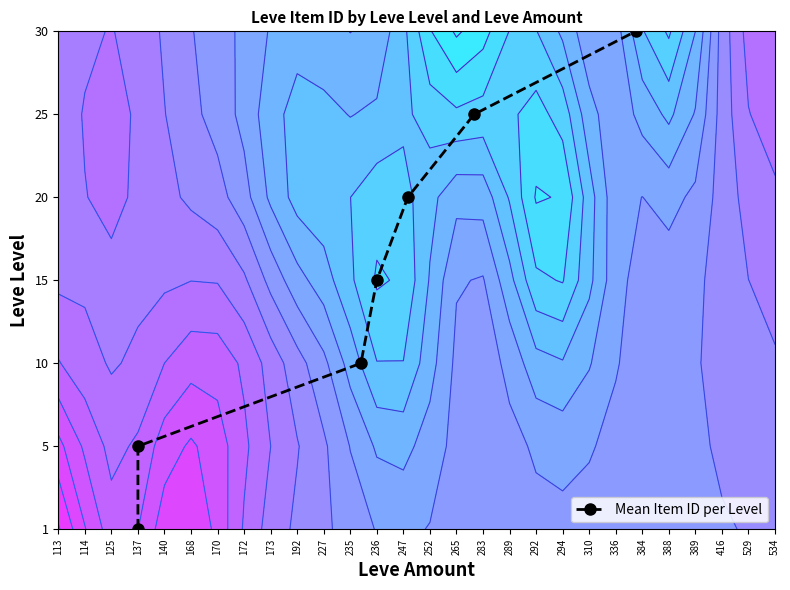

How many values are between 1 and 5?

5